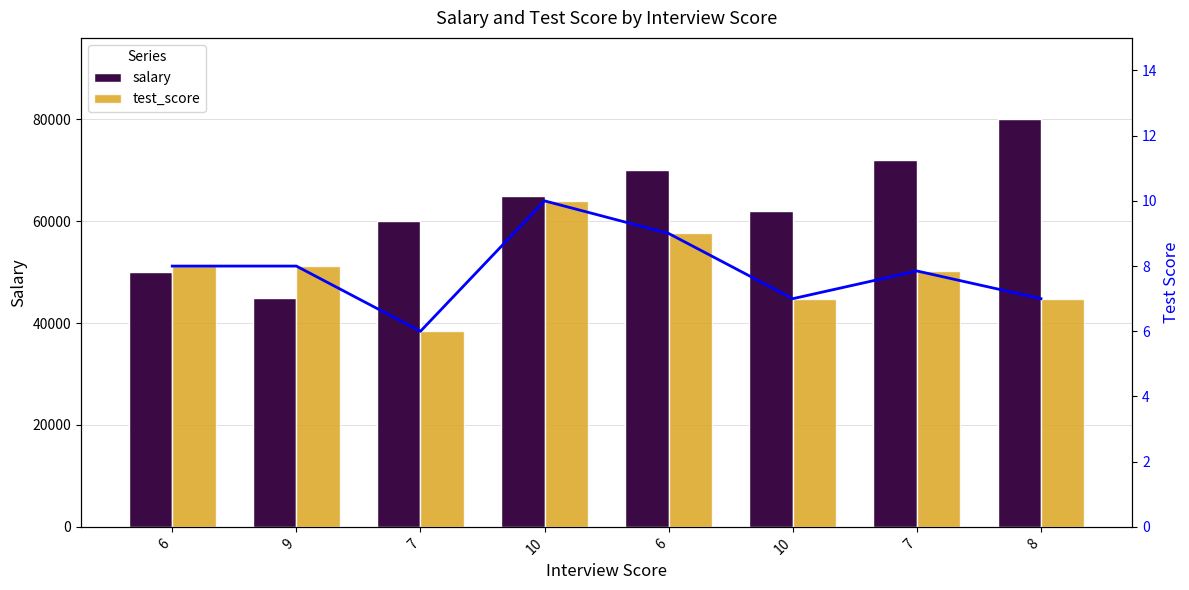

Count the test_score values in the range 7 to 9.

6